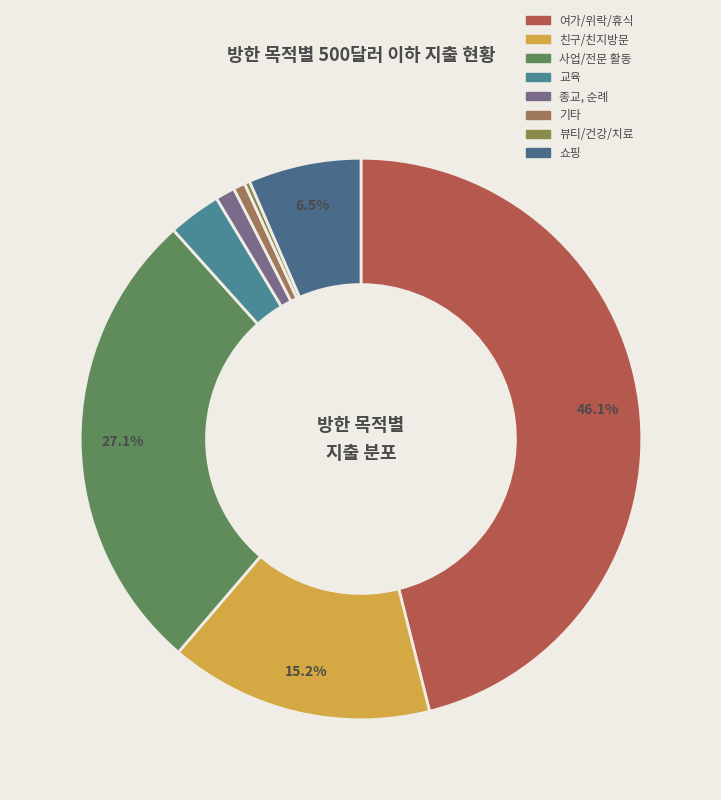

Is there a majority slice in this chart?

No